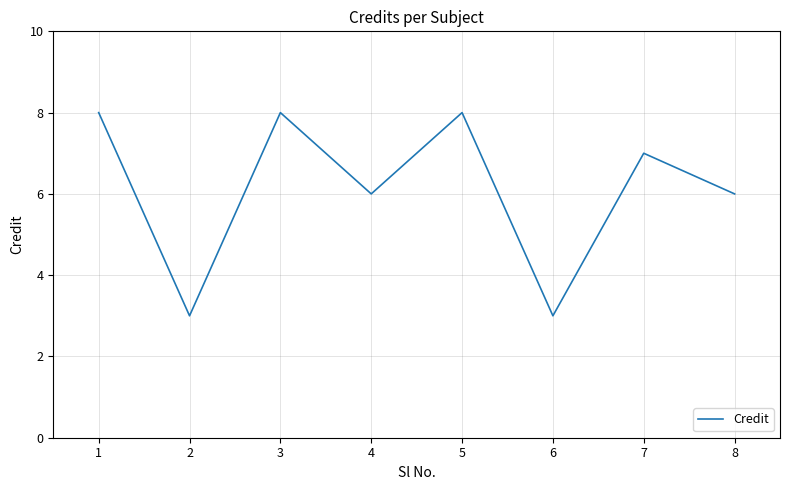

Which has a higher value, 4 or 5?

5